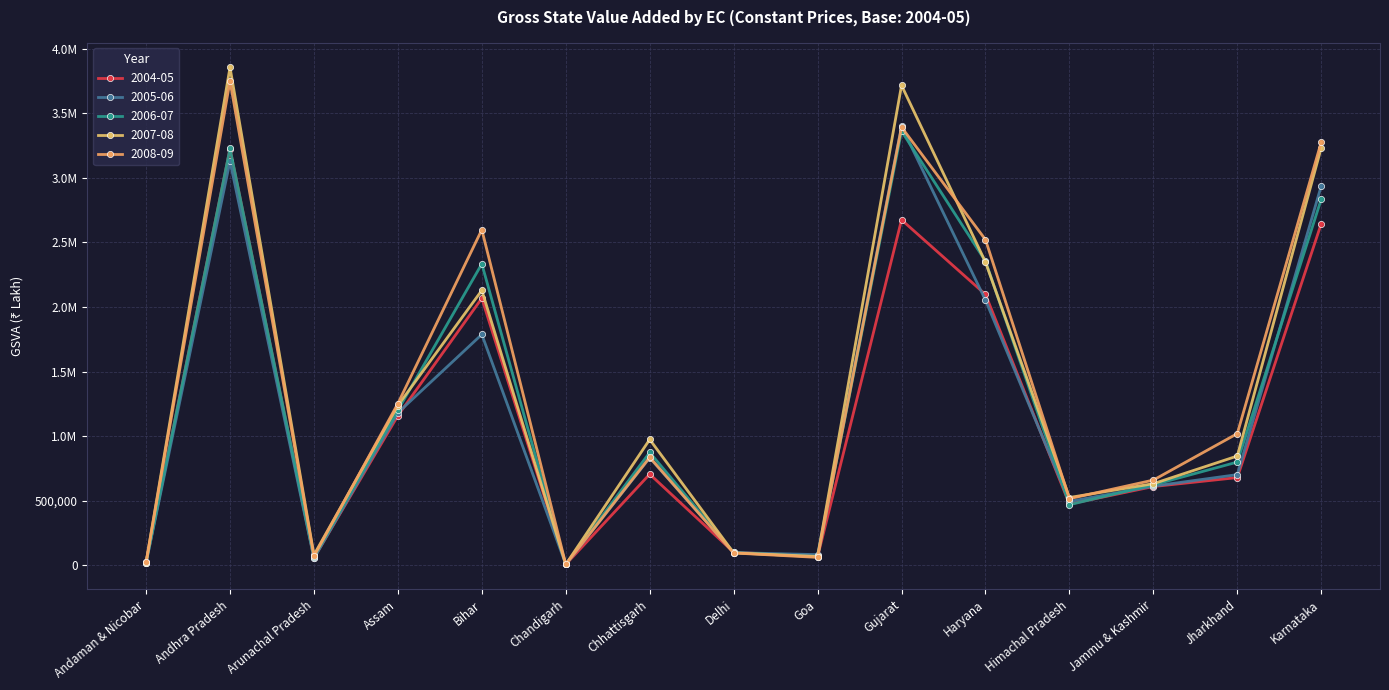

Which label corresponds to the smallest value in the chart?

Chandigarh